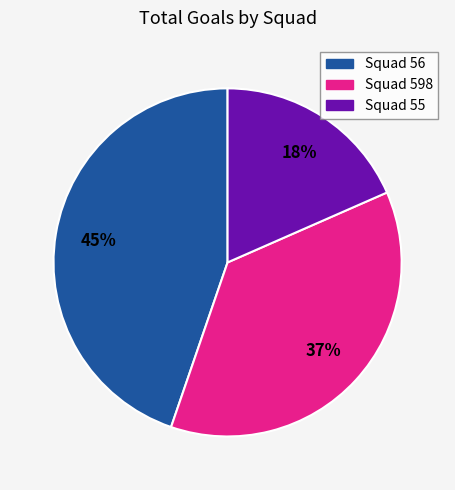

What is the smallest slice in the pie chart?

Squad 55